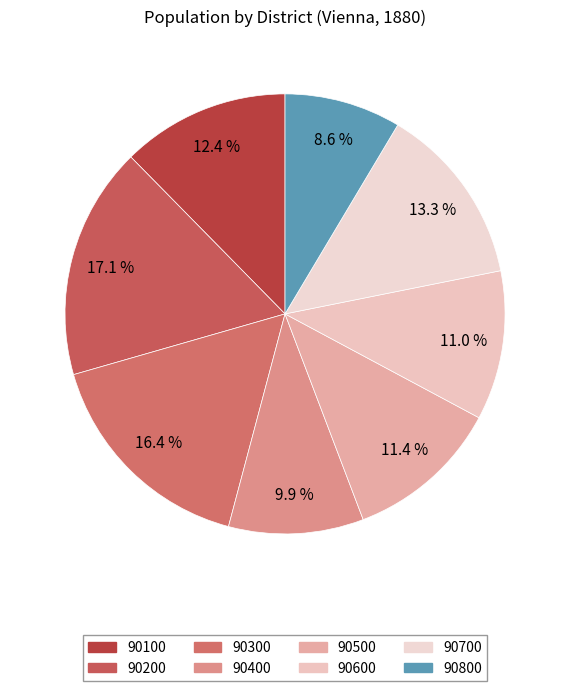

What is the smallest slice in the pie chart?

90800